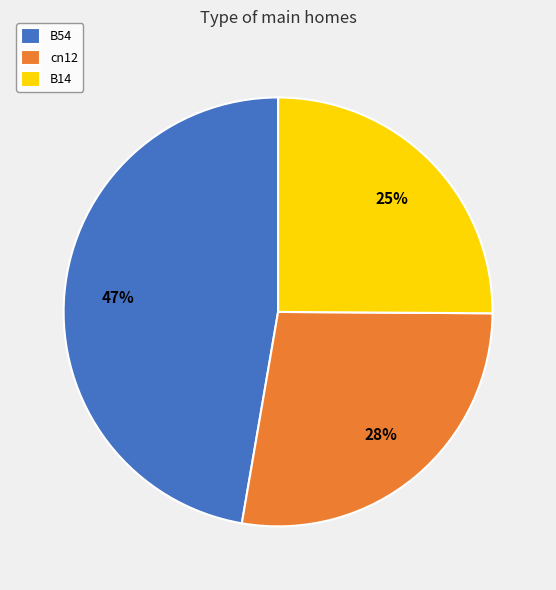

To the nearest percent, what portion does B14 represent?

25%